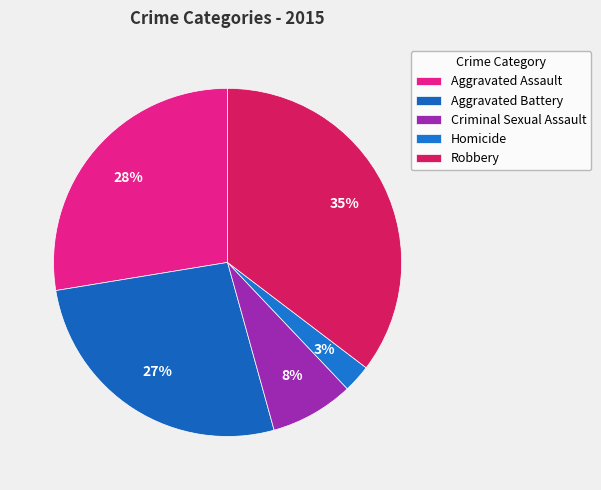

How much of the chart is everything except Aggravated Battery?

73.3%